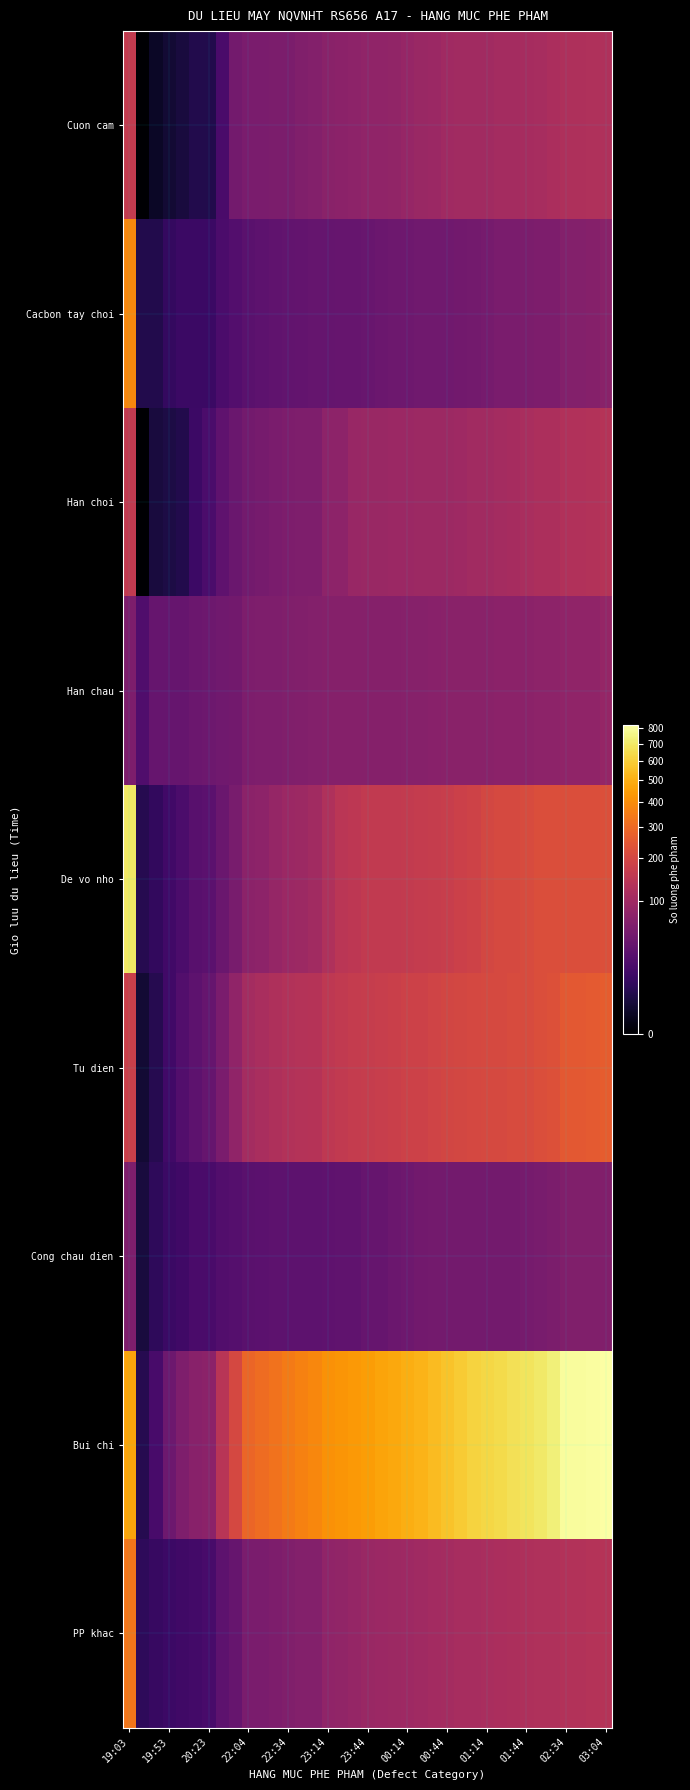

Reading left to right, transcribe all the data shown in this chart.

Cuon cam: 161	0	1	2	3	5	5	19	48	55	55	56	56	61	65	71	74	75	79	80	81	88	92	94	100	102	103	104	107	107	111	113	117	123	123	124	124
Cacbon tay choi: 382	5	5	10	12	12	12	20	24	28	30	33	34	35	36	36	38	38	39	41	43	44	45	46	46	47	49	51	54	54	56	57	58	65	65	66	71
Han choi: 157	0	3	4	5	13	20	32	40	48	51	55	58	60	60	75	76	89	91	91	94	95	97	97	97	99	102	102	107	109	114	120	121	128	128	129	135
Han chau: 58	22	37	37	38	41	43	46	47	57	59	59	61	63	64	67	67	67	67	67	67	68	68	70	71	71	71	72	73	74	74	76	76	80	80	80	85
De vo nho: 696	6	9	15	20	27	29	40	53	74	76	85	95	97	103	125	144	151	157	158	159	162	164	169	172	180	187	199	206	207	214	220	220	222	222	223	225
Tu dien: 177	2	6	15	23	30	37	54	80	108	116	122	129	134	136	153	157	164	169	171	176	182	185	189	197	200	202	206	208	214	216	222	229	253	253	255	263
Cong chau dien: 60	3	8	12	14	19	19	23	25	28	29	30	30	30	30	32	33	33	37	38	42	44	47	48	49	49	49	49	49	49	51	53	56	61	61	61	63
Bui chi: 471	6	18	43	59	70	73	141	203	288	308	324	346	367	383	411	427	437	448	467	483	498	518	542	565	592	620	635	649	669	685	706	734	800	801	807	822
PP khac: 335	8	11	13	14	16	18	30	37	54	54	57	61	64	65	79	82	85	92	95	96	98	100	105	107	112	112	116	117	119	122	125	126	131	131	133	135